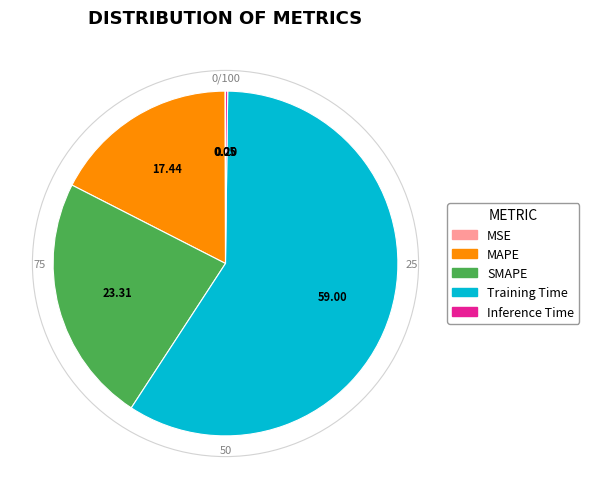

Is there a majority slice in this chart?

Yes